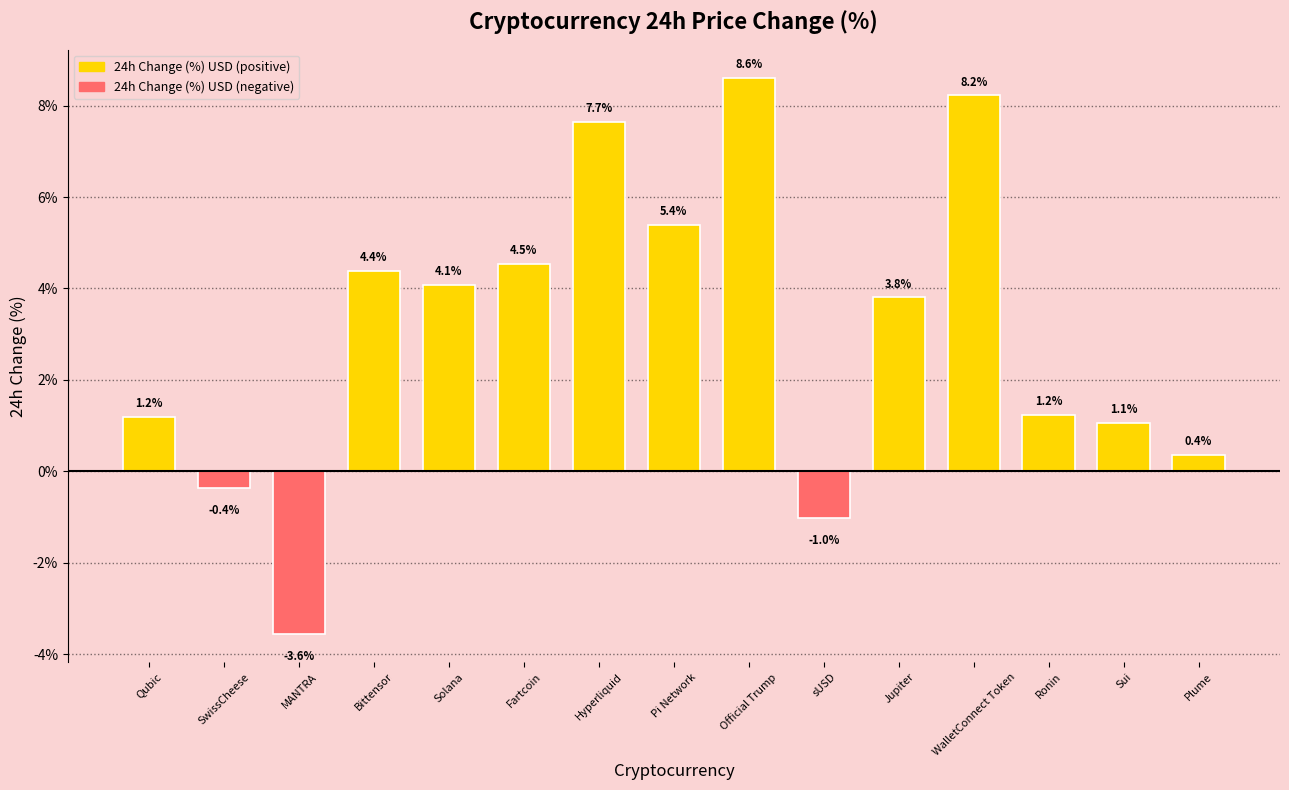

What is the label of the 9th bar from the right?

Hyperliquid